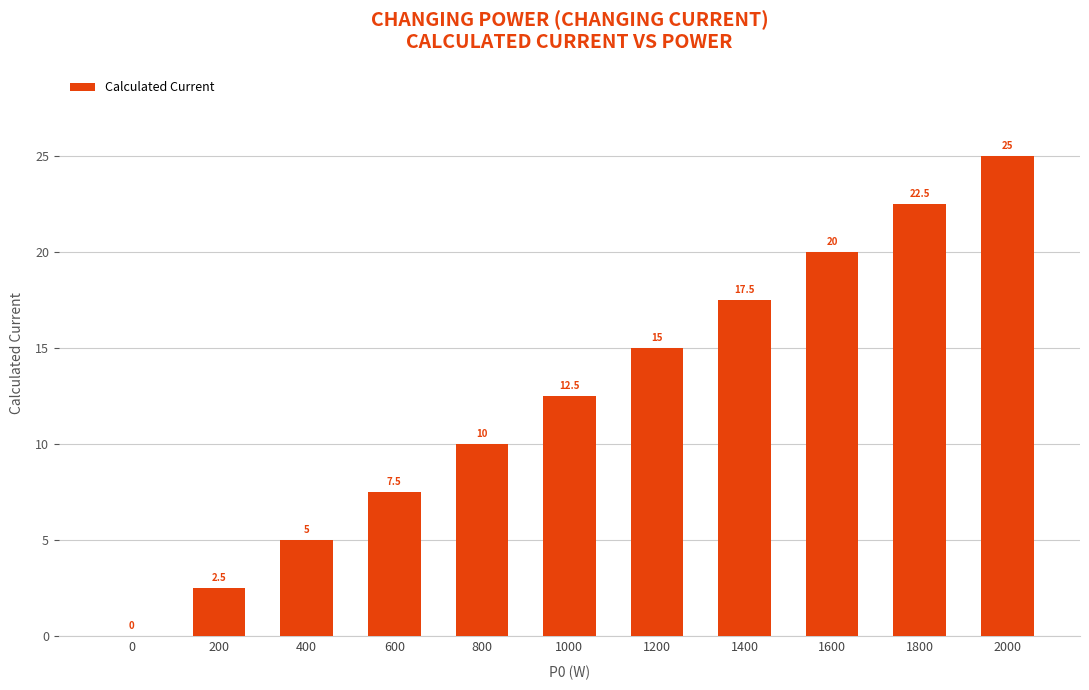

What is the change in value from 800 to 2000?

+15.0